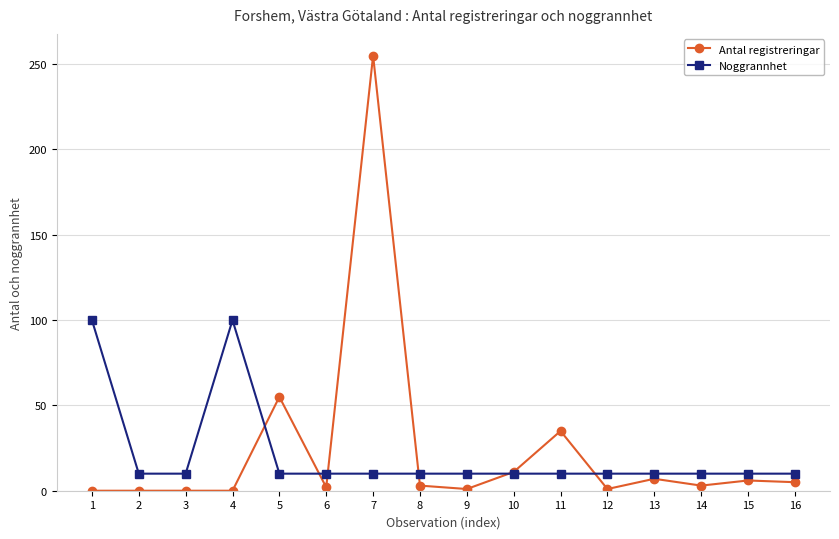

What is the maximum value shown in the chart?

255